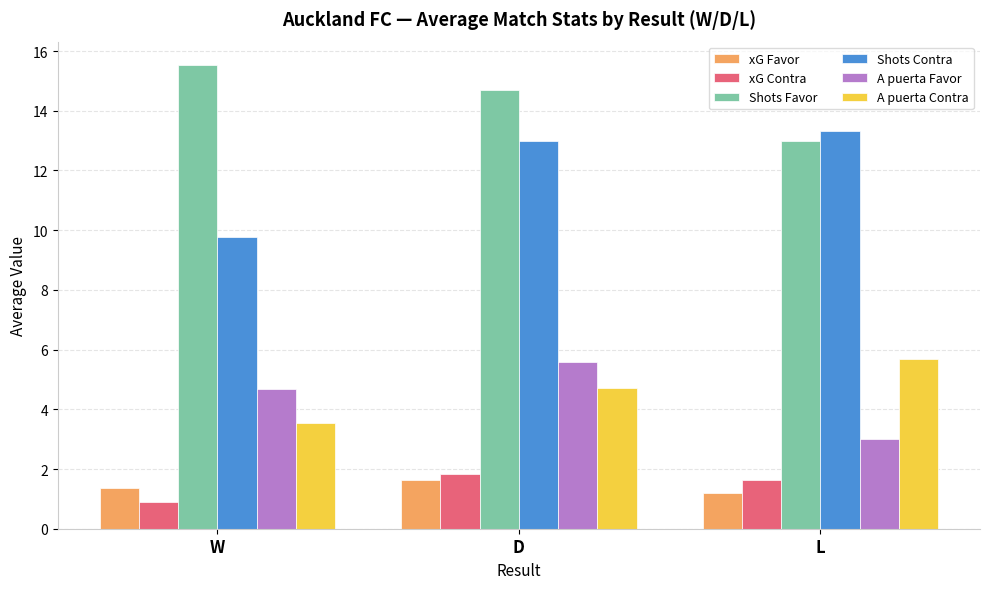

List the labels in order of A puerta Contra value, largest first.

L, D, W